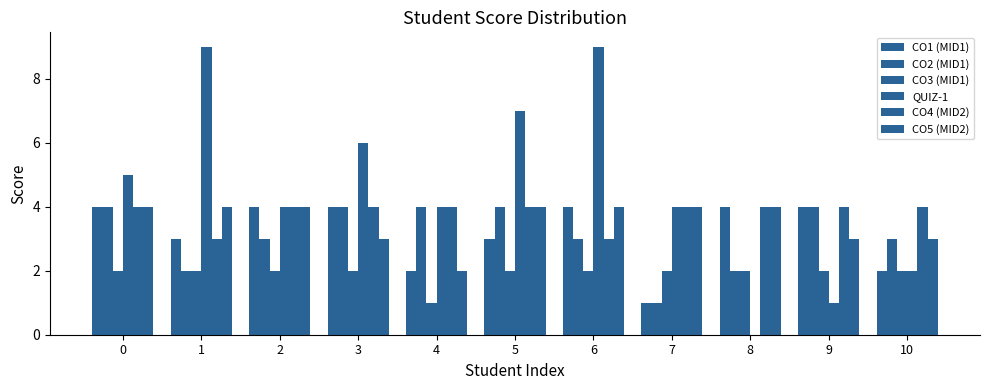

What is the sum of the CO3 (MID1) values at 5 and 10?

4